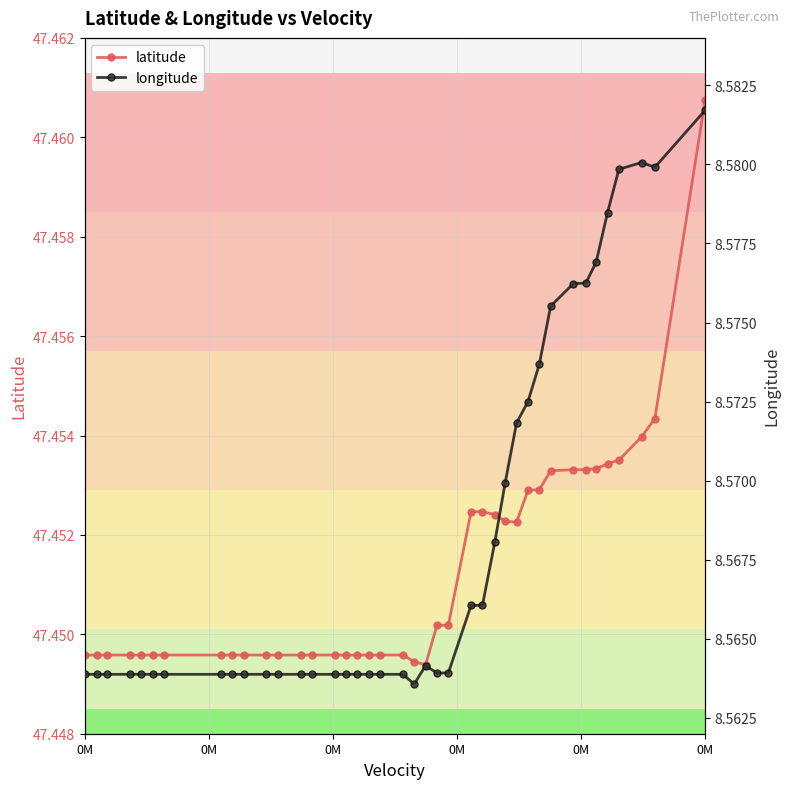

What is the average value of the latitude series?

47.5